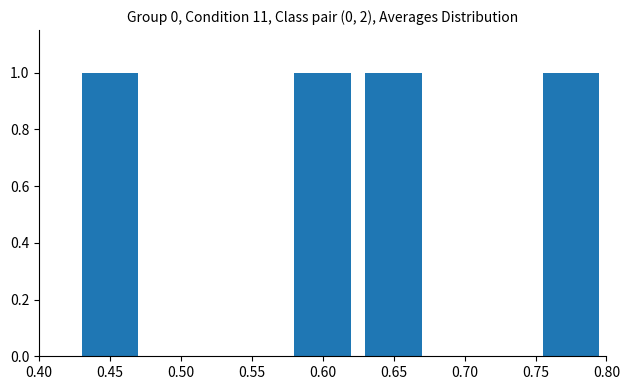

What is the label of the 1st bar from the left?

(no subtitle)